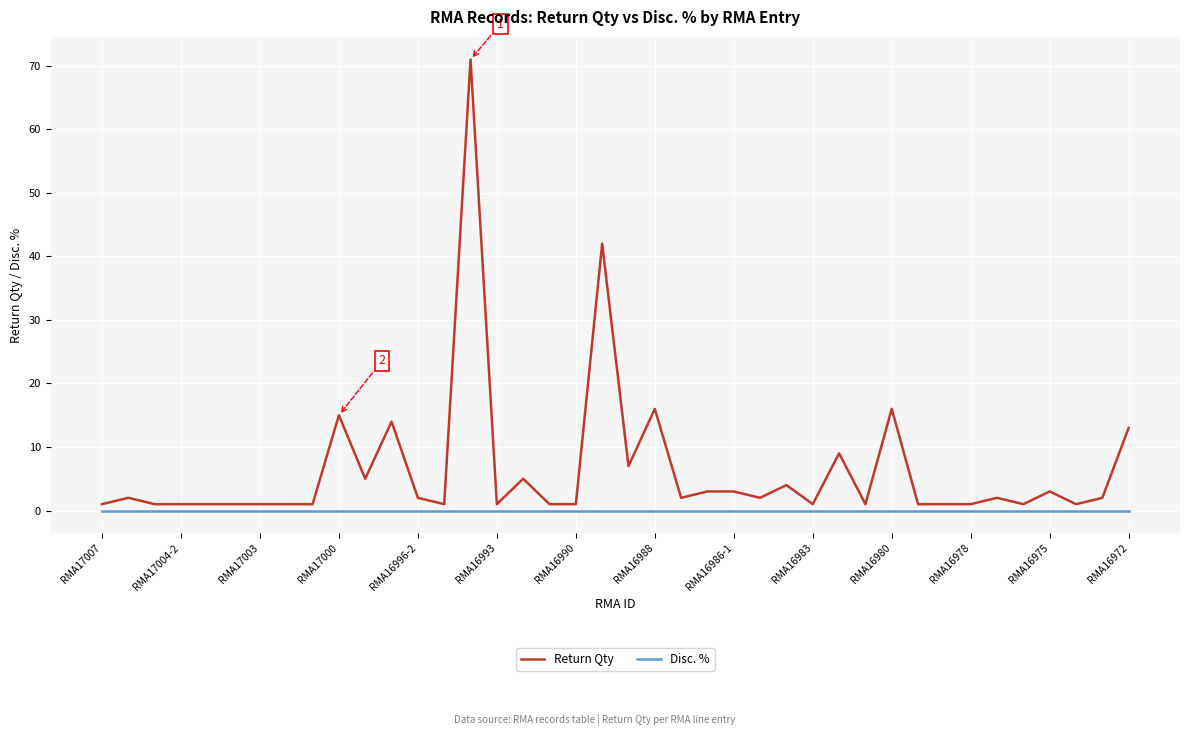

List the series in order of their peak value, highest first.

Return Qty, Disc. %